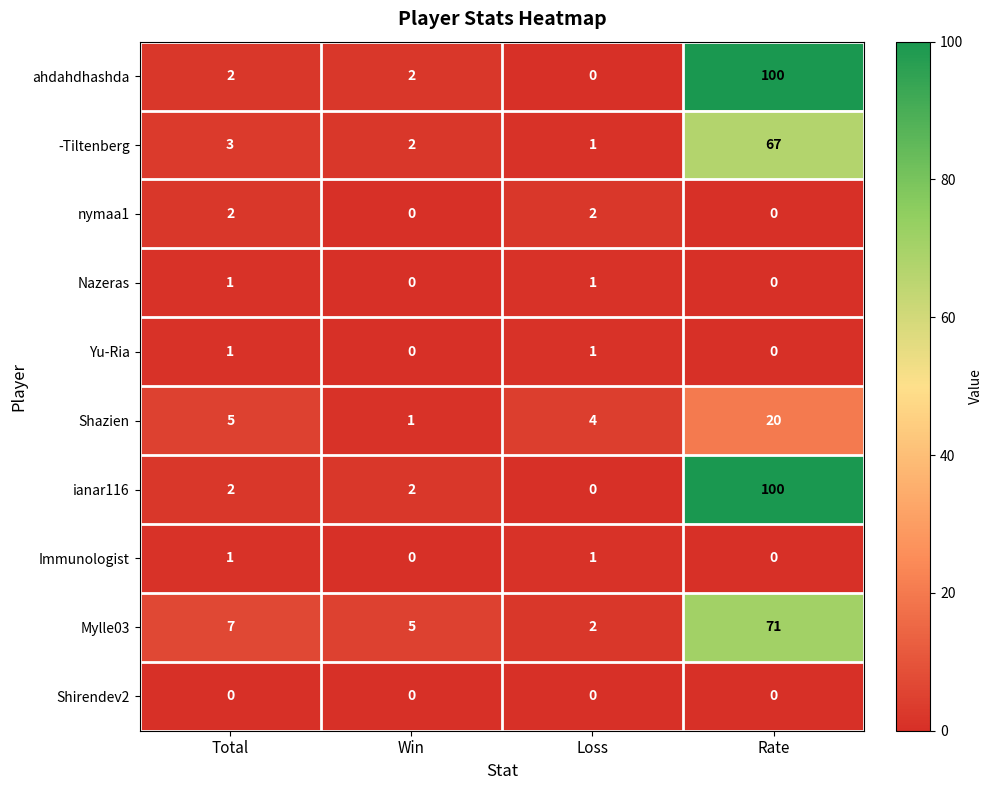

How many data points does each series have?

4